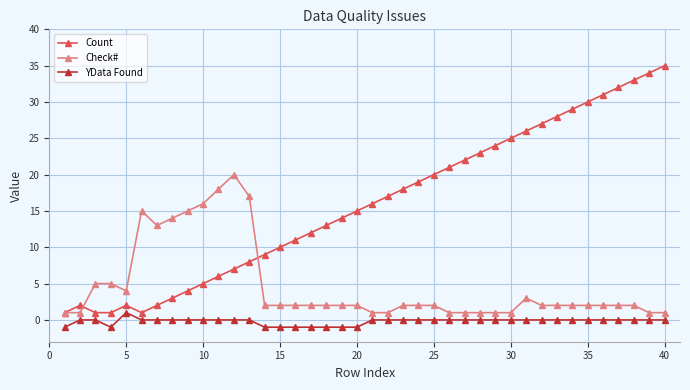

Count the number of data series in this chart.

3